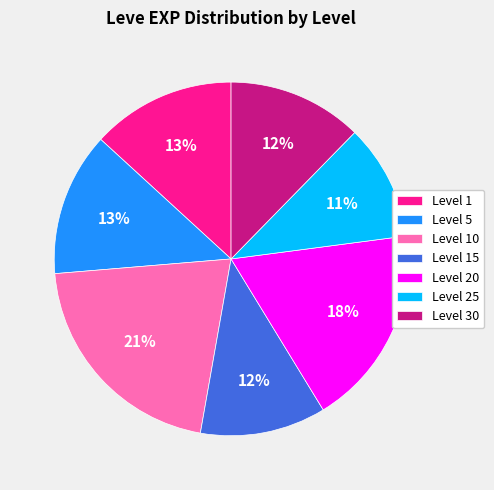

Is it true that Level 15 is 6% of the pie?

False